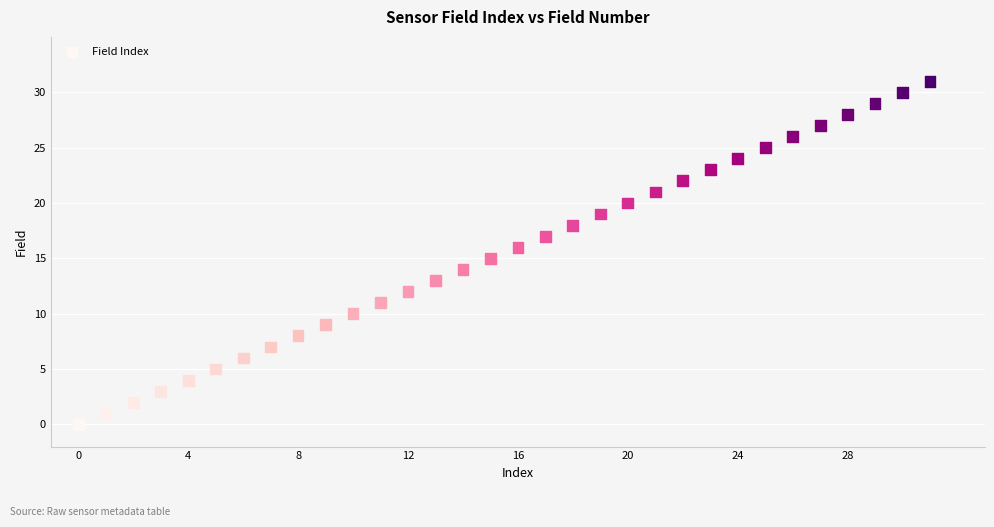

What is the range of Y values (max minus min)?

31